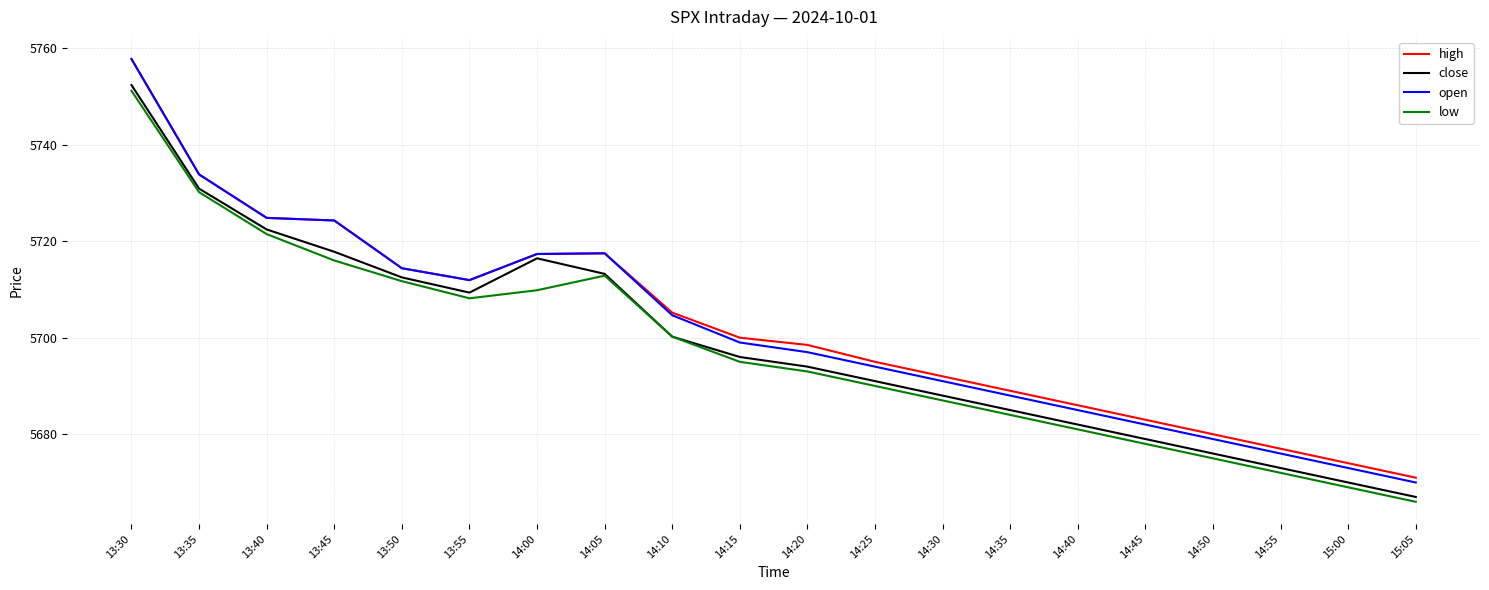

True or false: low and high cross at least once.

False